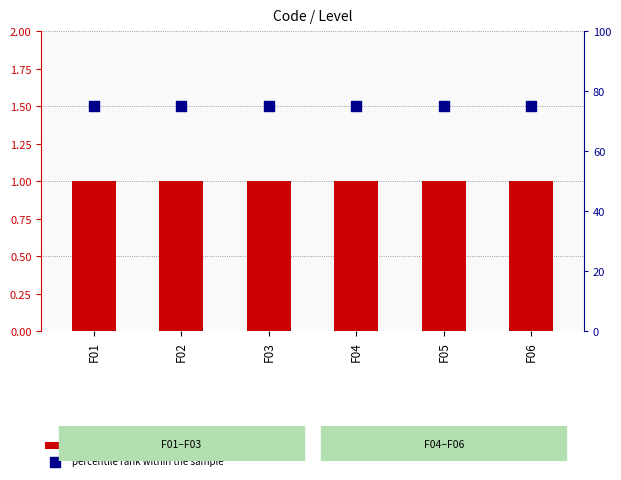

What are all the series names shown in the legend?

Level (transformed count), percentile rank within the sample